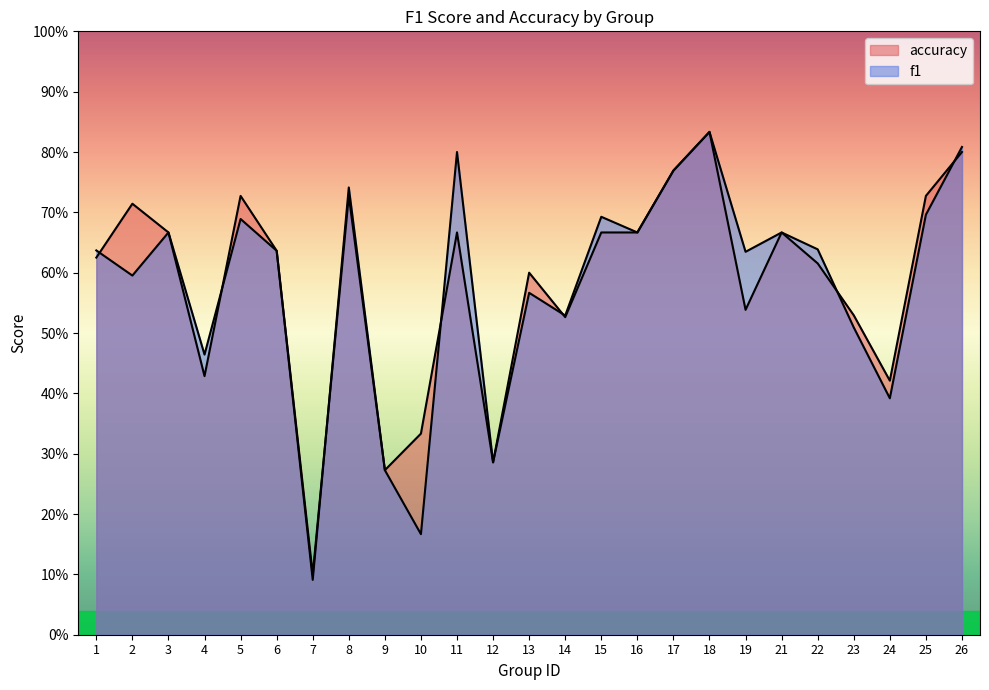

What is the average value of the accuracy series?

0.6